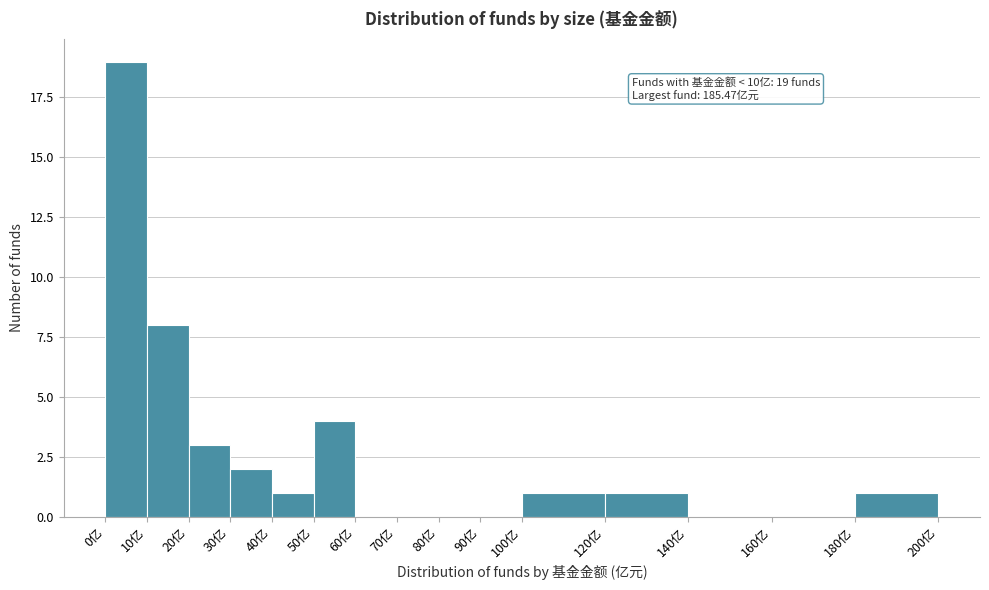

Over which range of the x-axis is the bar tallest?

0 to 10